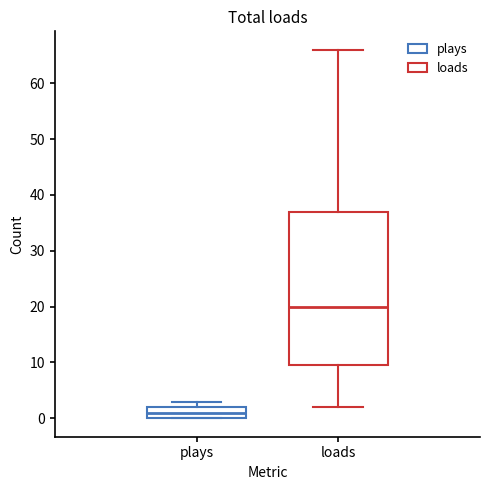

Where does the median line of the box for plays sit on the y-axis? The values are not printed on the chart, so give them approximately, as read against the axis.

1